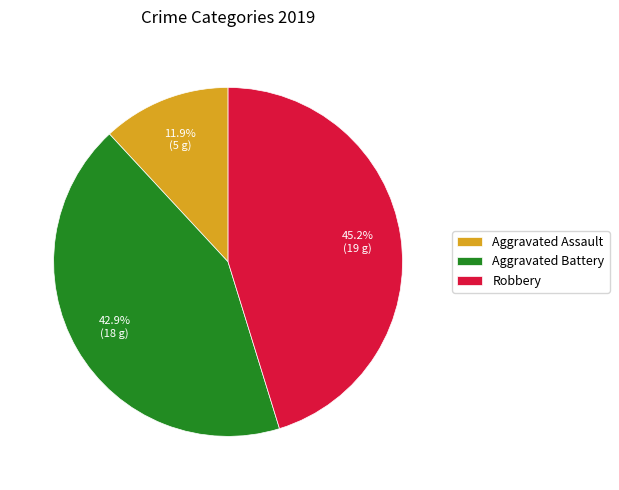

Which has a higher value, Robbery or Aggravated Assault?

Robbery